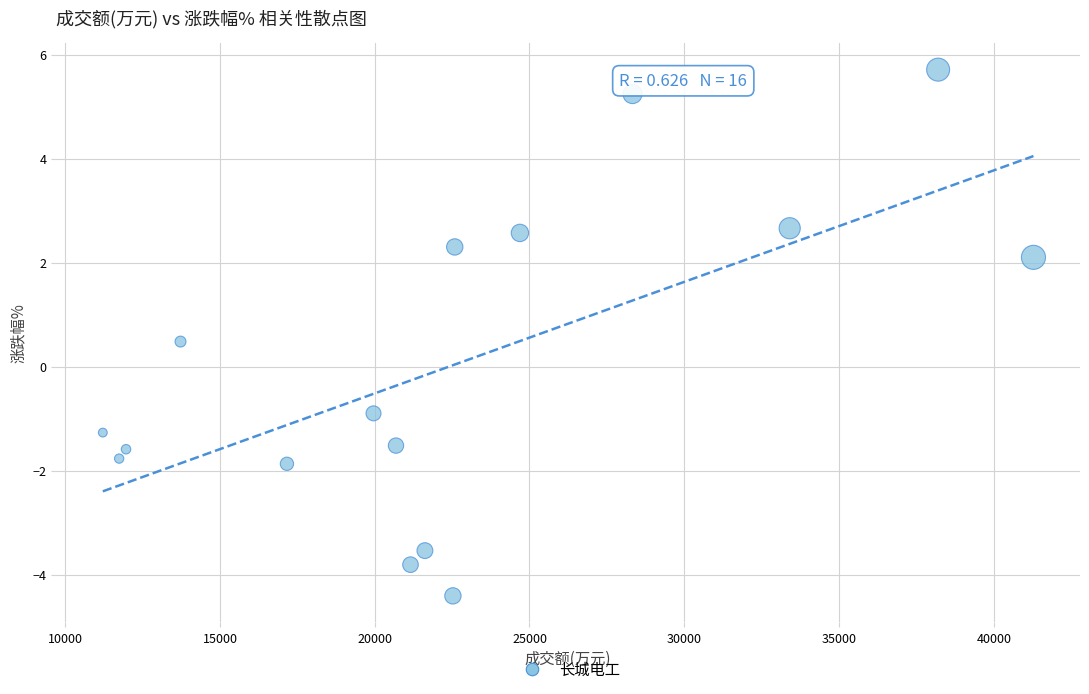

What is the range of X values (max minus min)?

30065.0